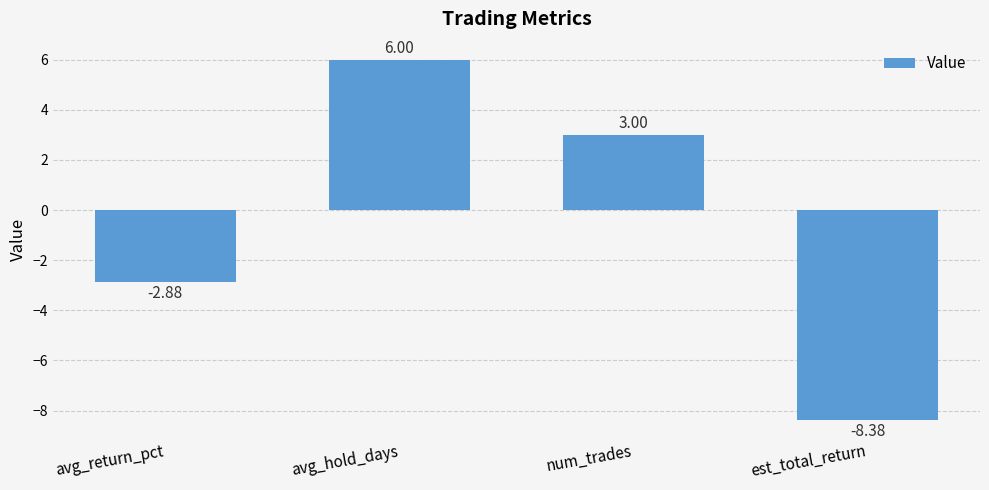

How many negative values are there?

2